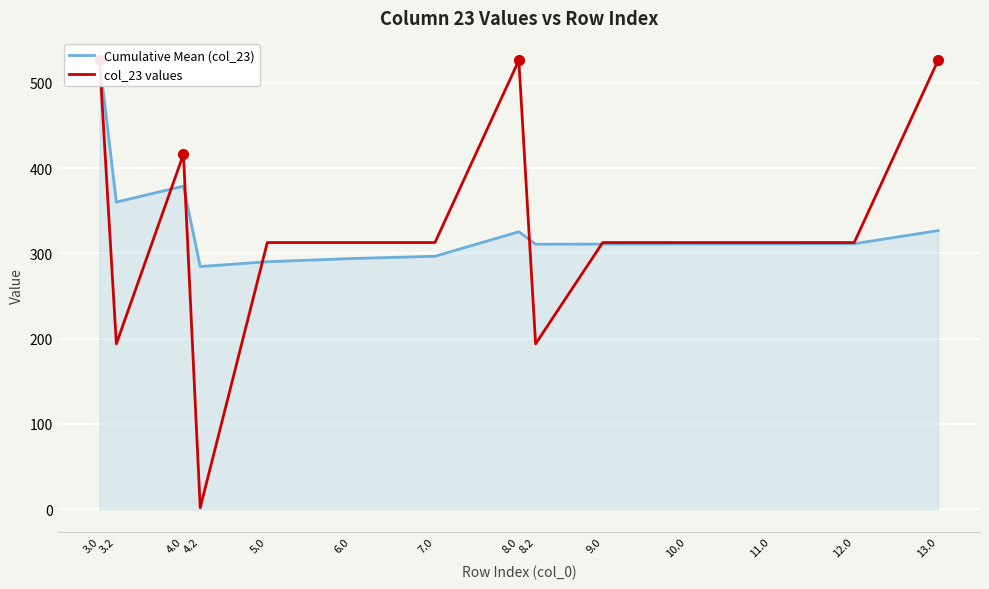

Is the value of Cumulative Mean (col_23) at 5.0 greater than the value of col_23 values at 11.0?

No